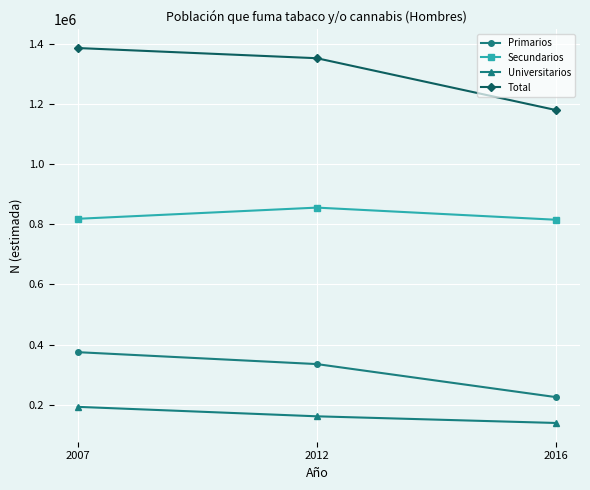

What is the smallest value displayed?

139294